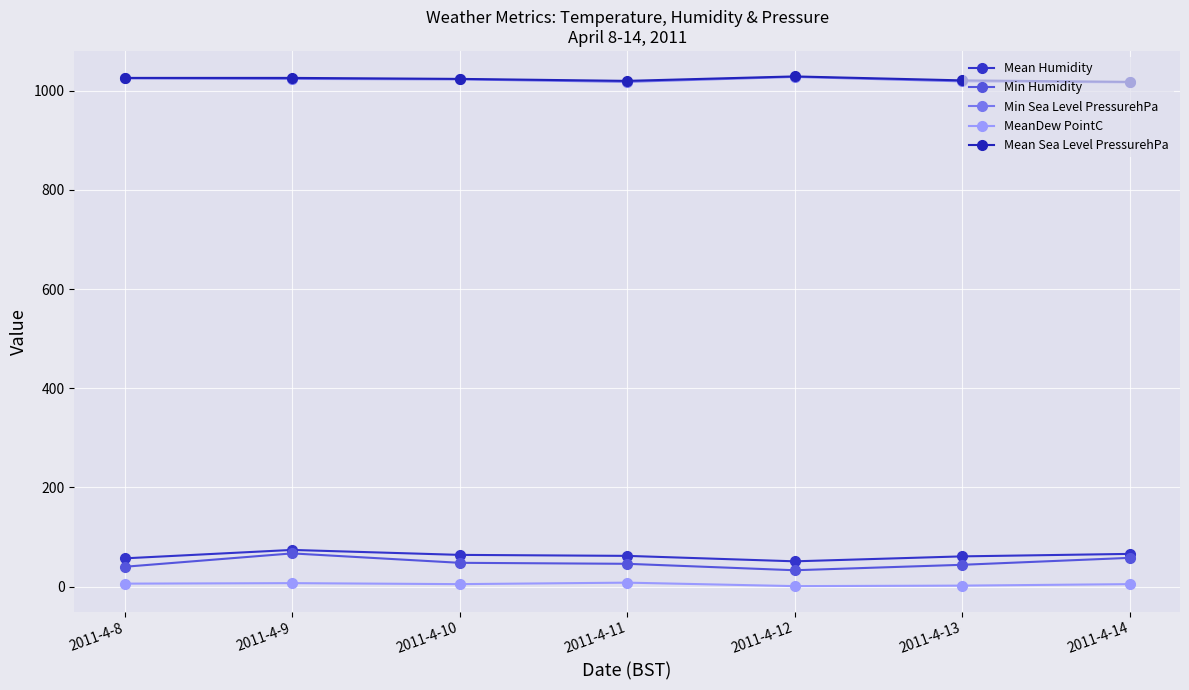

How many data points in Min Humidity are less than 46?

3